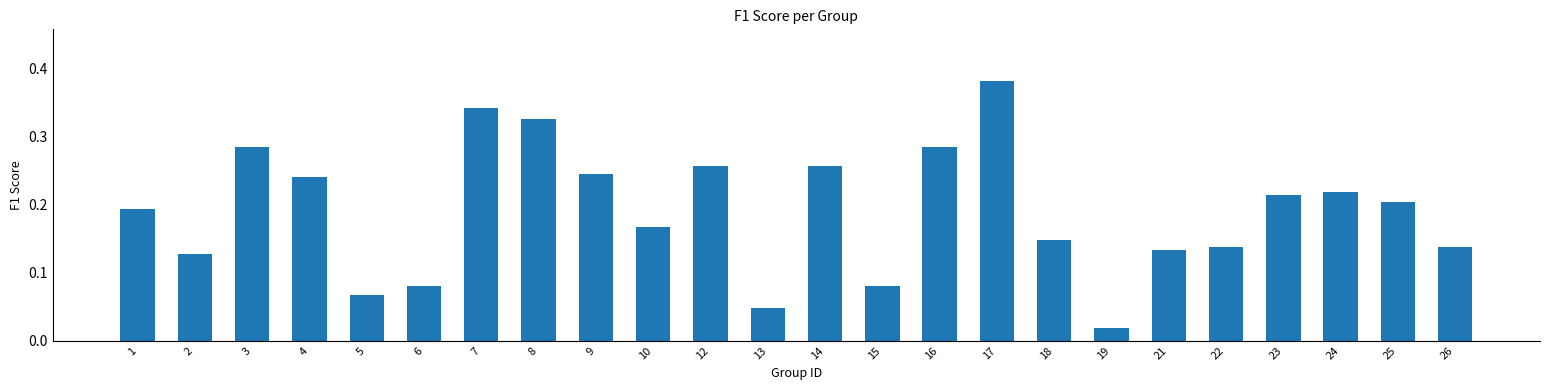

The value at 10 is 0.0. True or false?

False